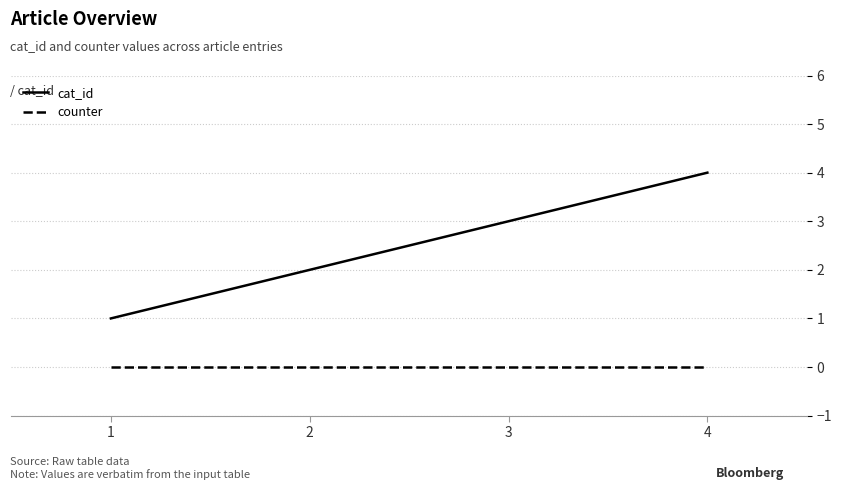

Does the chart display data point markers on the line(s)?

No